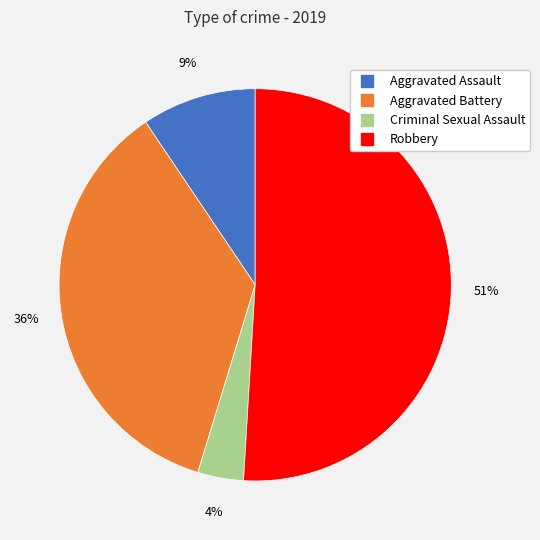

Which has a higher value, Criminal Sexual Assault or Aggravated Assault?

Aggravated Assault